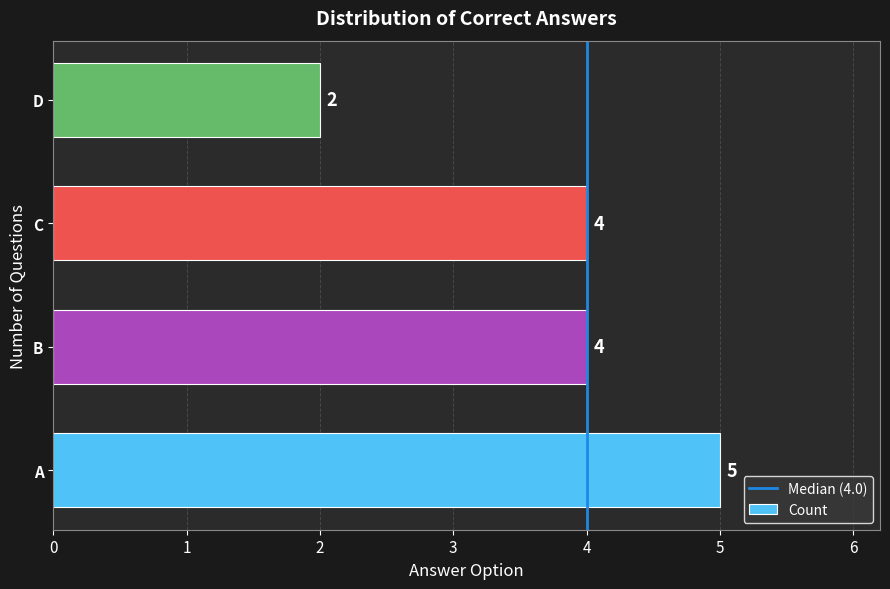

What is the maximum value shown in the chart?

5